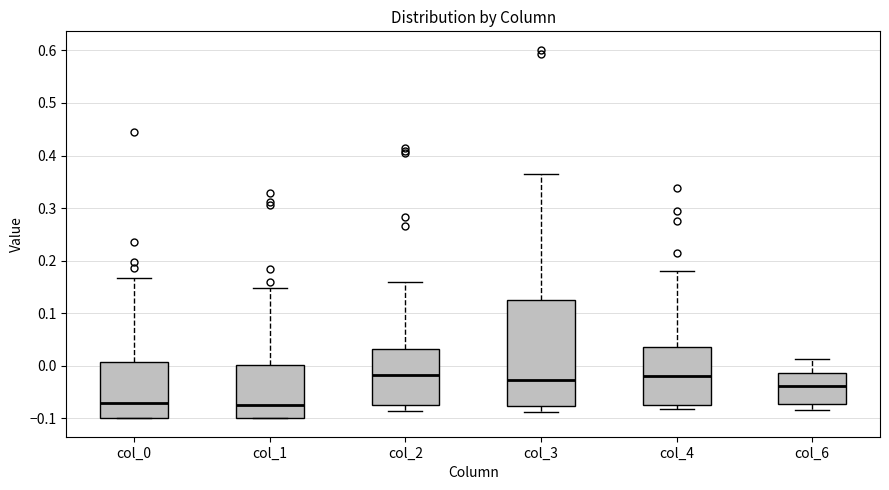

Which box is the tallest, from its lower edge to its upper edge?

col_3